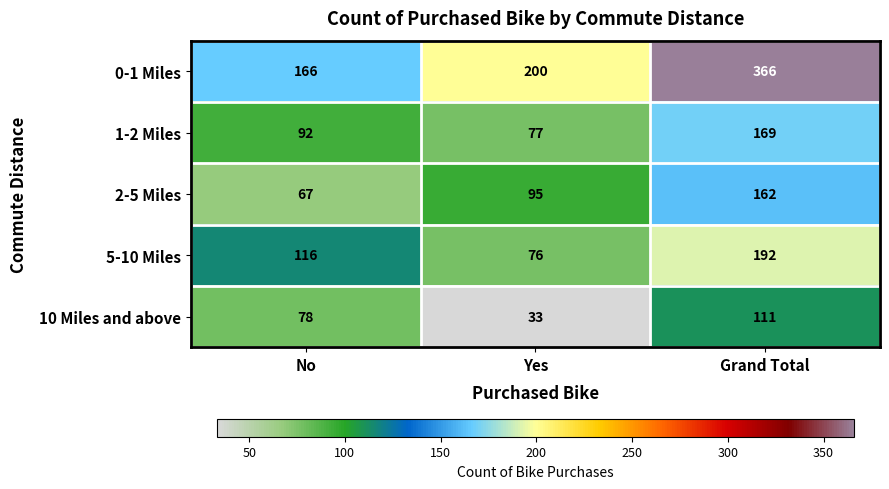

What is the difference between the maximum and second lowest values in the 0-1 Miles series?

166